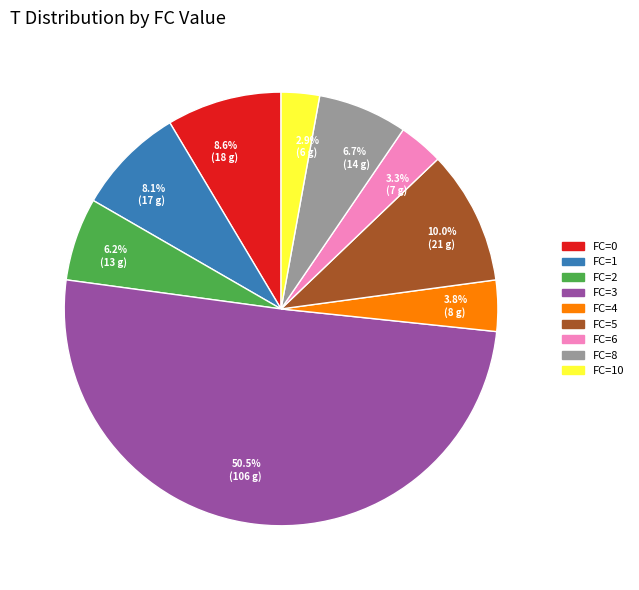

Between FC=8 and FC=3, which is larger?

FC=3